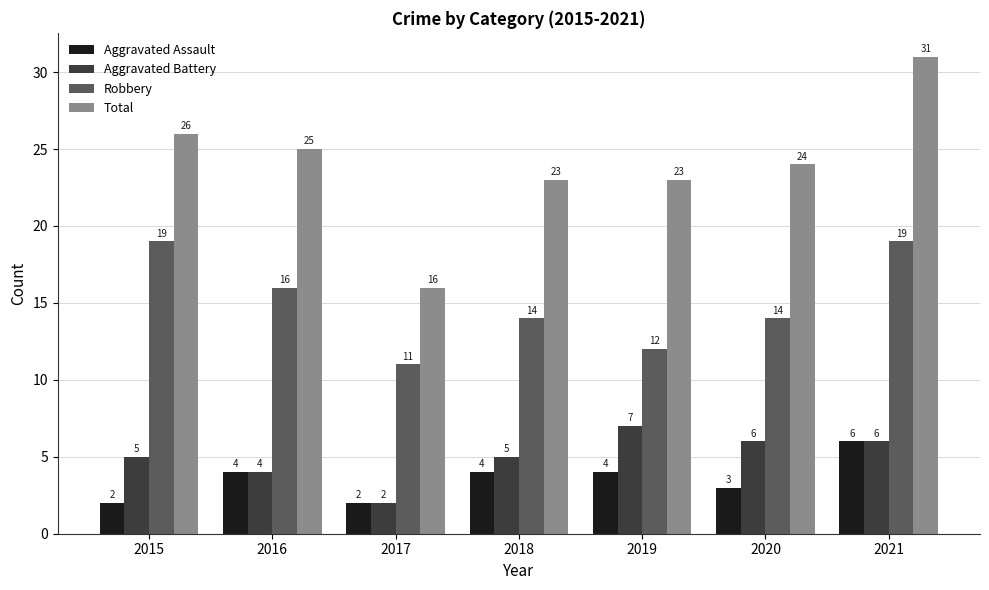

Is the value of Robbery at 2016 greater than the value of Aggravated Battery at 2017?

Yes